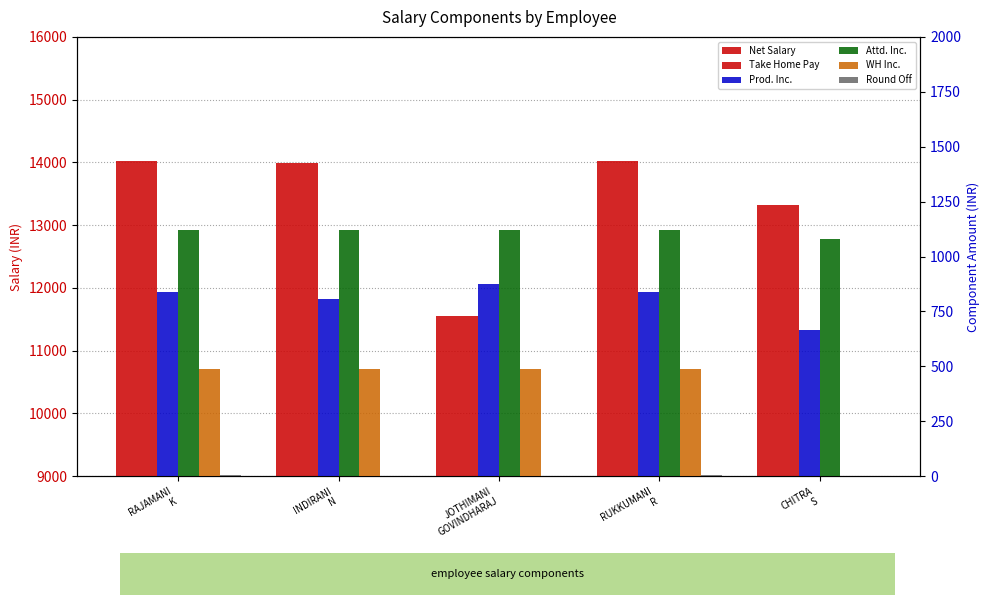

How many bars are there in each group?

6